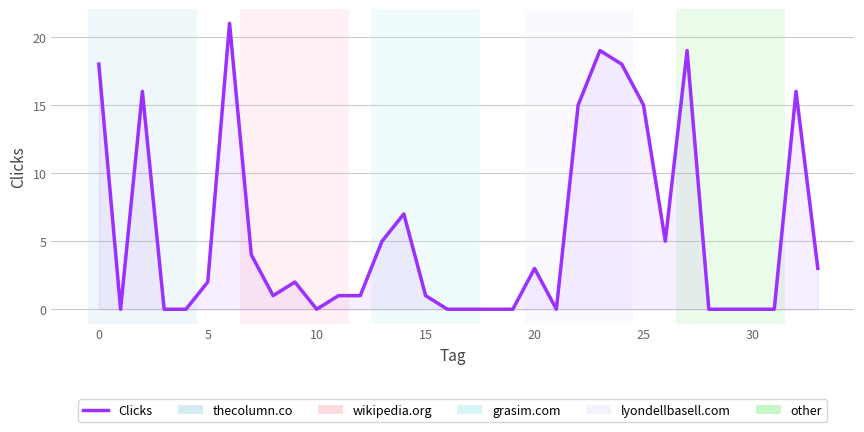

Reading left to right, list all the values displayed in this chart.

18	0	16	0	0	2	21	4	1	2	0	1	1	5	7	1	0	0	0	0	3	0	15	19	18	15	5	19	0	0	0	0	16	3